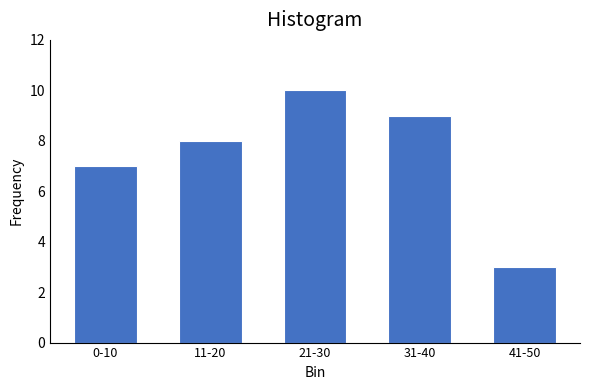

Reading left to right, transcribe all the data shown in this chart.

7	8	10	9	3